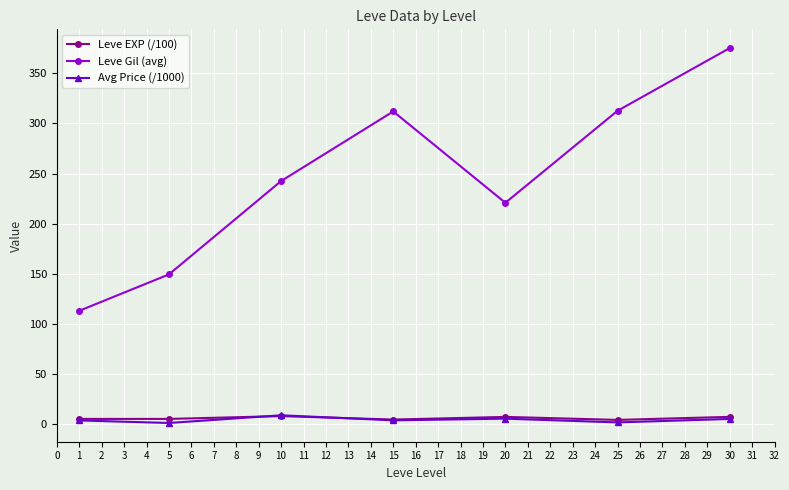

Between 15 and 20, which series saw the biggest shift?

Leve Gil (avg)